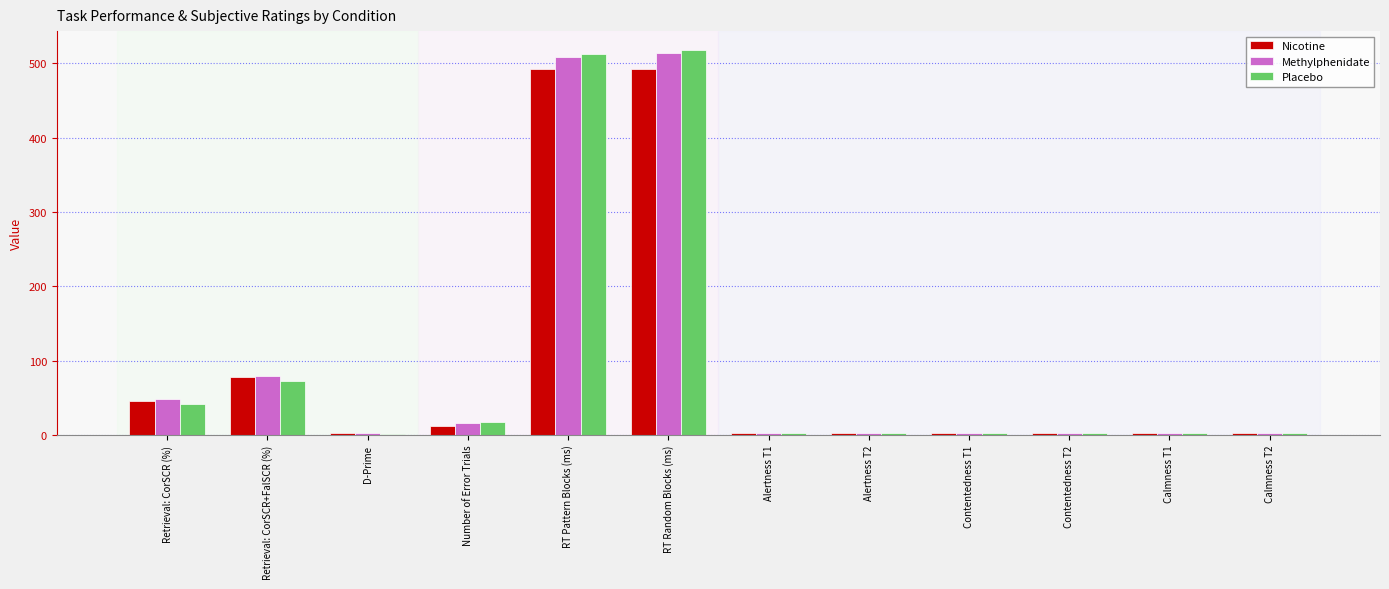

True or false: Methylphenidate has a value of 2.9 at Alertness T2.

True